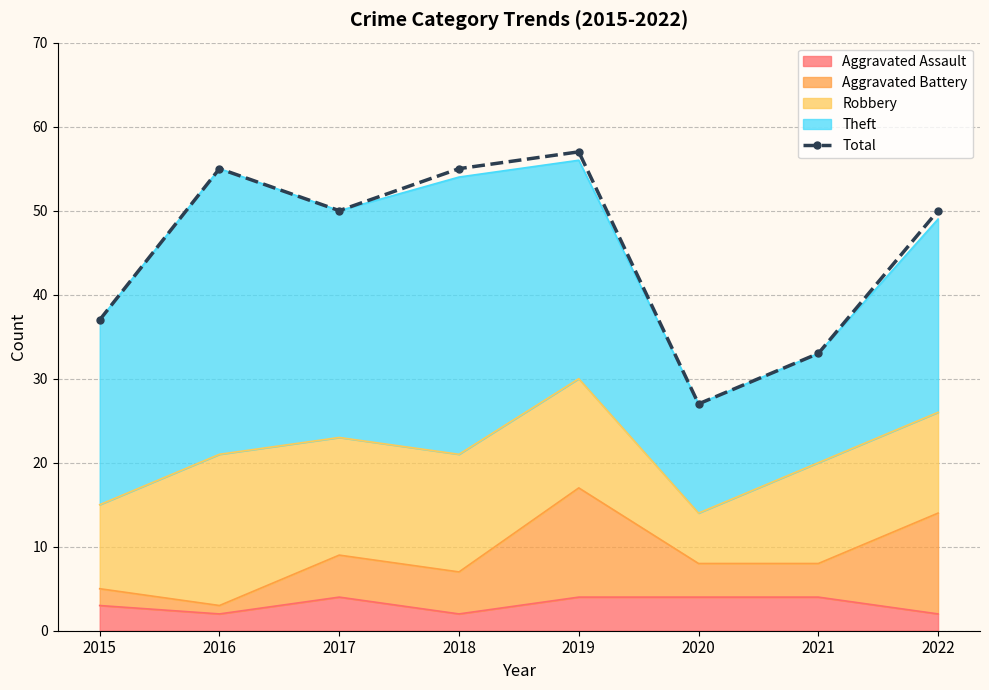

What is the smallest value displayed?

27